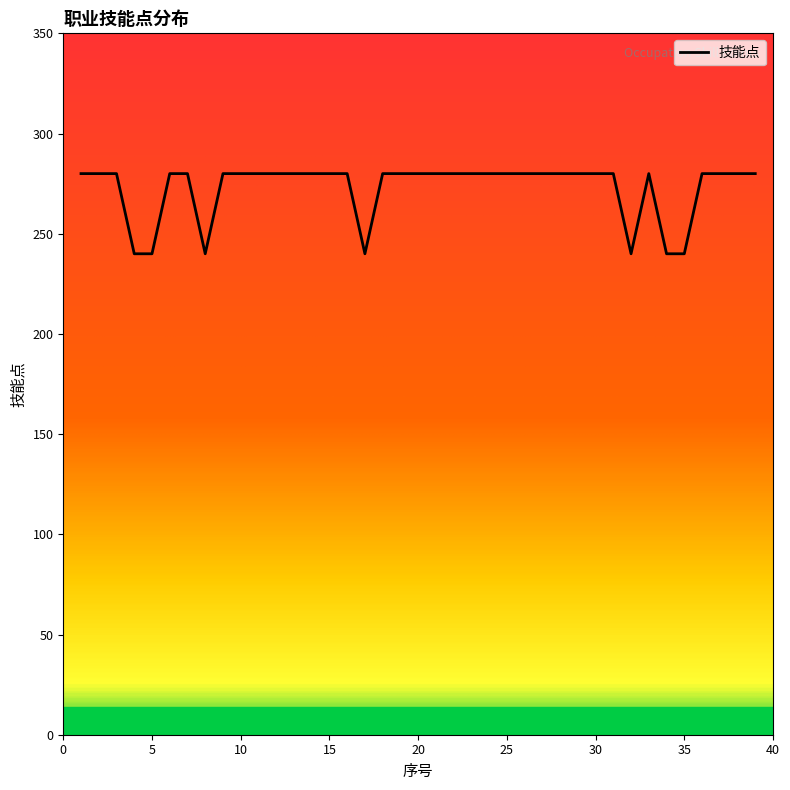

What is the minimum value shown in the chart?

240